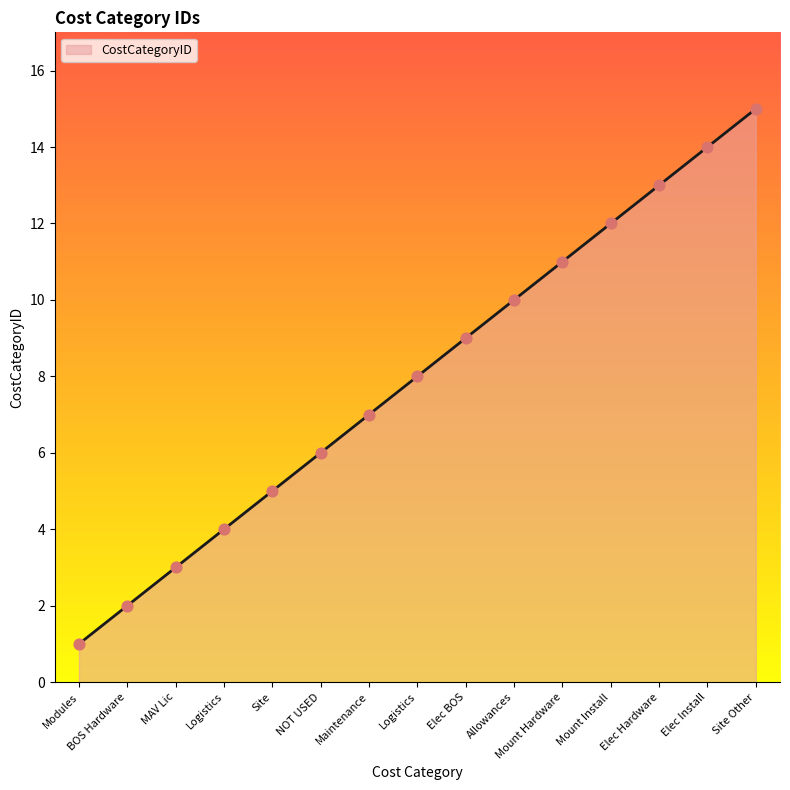

What is the change in value from Elec BOS to Mount Hardware?

+2